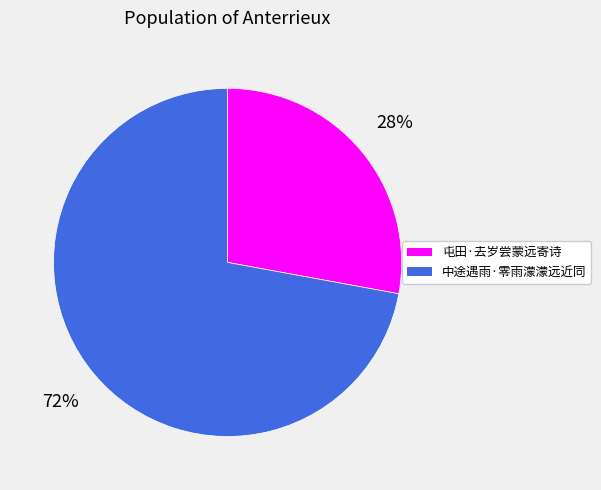

True or false: 屯田·去岁尝蒙远寄诗 accounts for 21% of the total.

False